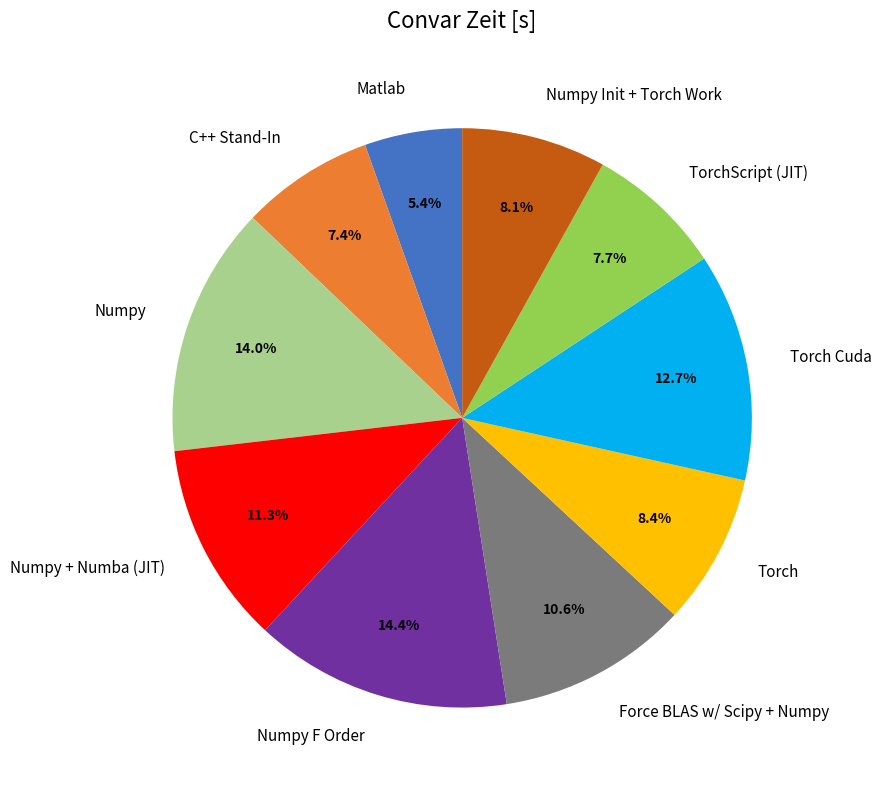

How much of the chart is everything except Numpy + Numba (JIT)?

88.7%